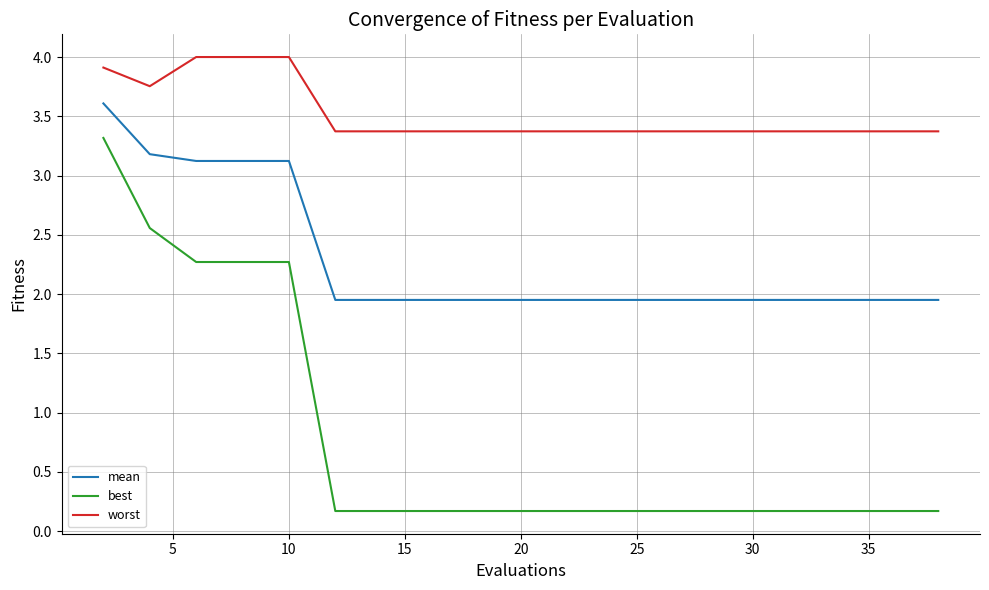

What is the maximum value shown in the chart?

4.0